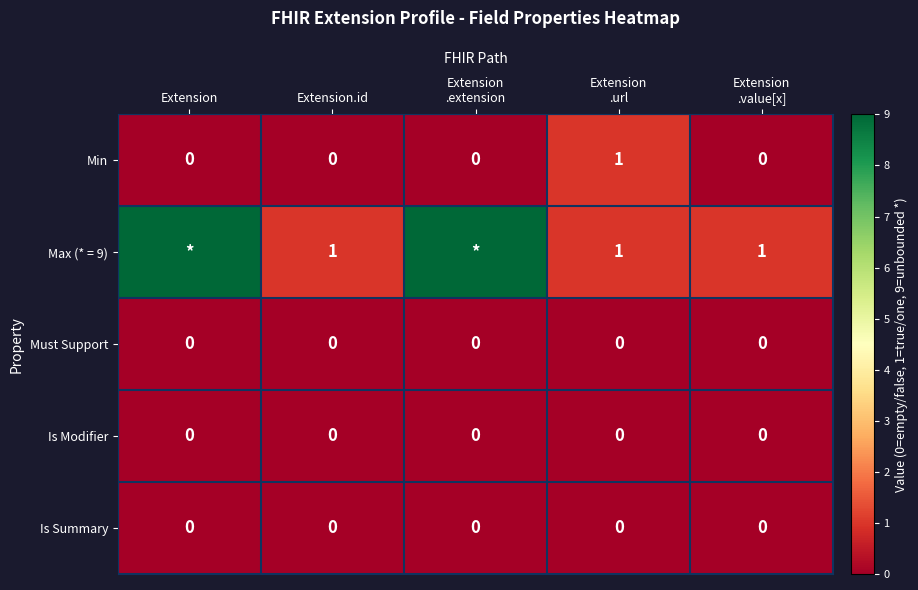

Is the value of Is Modifier at Extension.id greater than the value of Max (* = 9) at Extension.id?

No